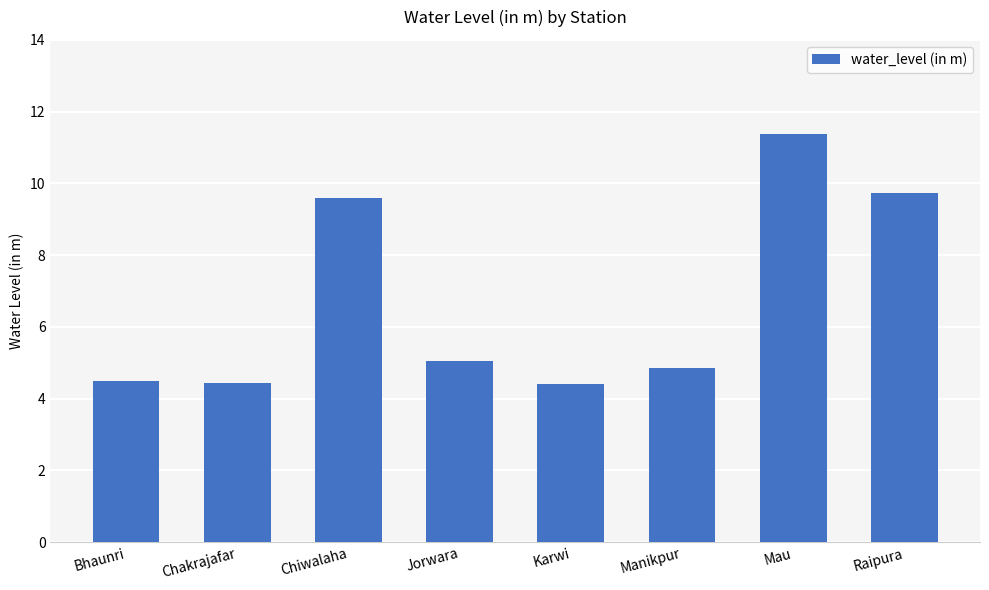

What is the minimum value shown in the chart?

4.4